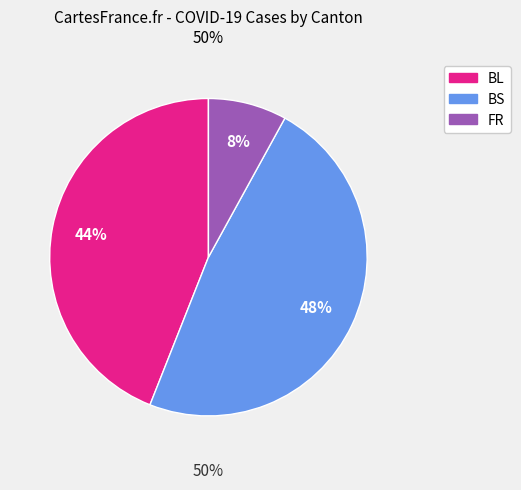

Approximately how many times larger is the value at BS compared to BL?

1.1